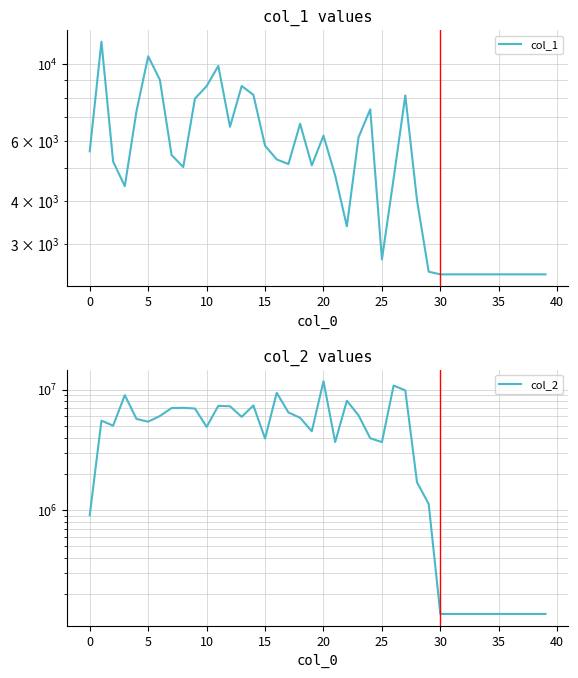

Does the chart have visible grid lines?

Yes